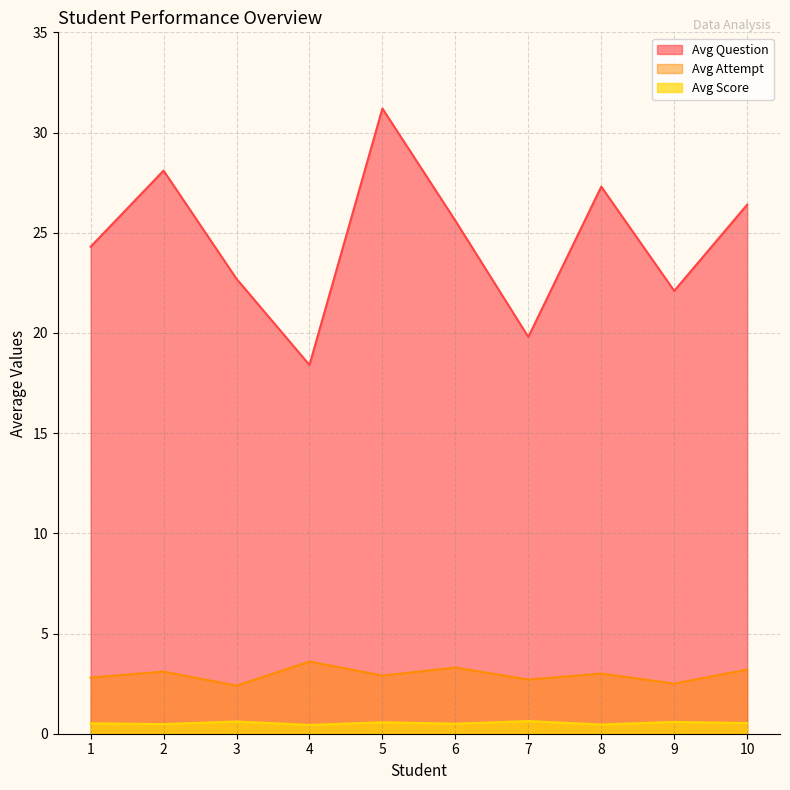

How many series are shown in this chart?

3